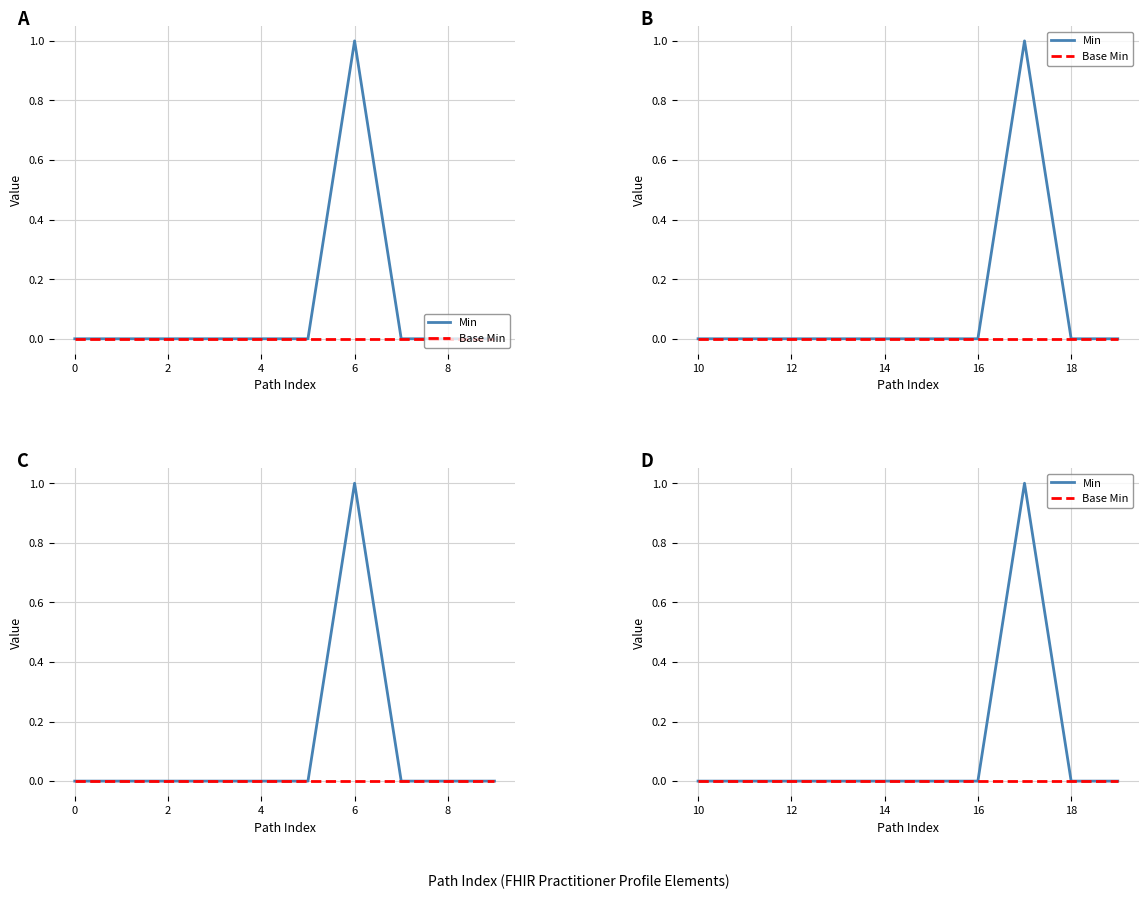

Between 0 and 8, which series saw the biggest shift?

Min